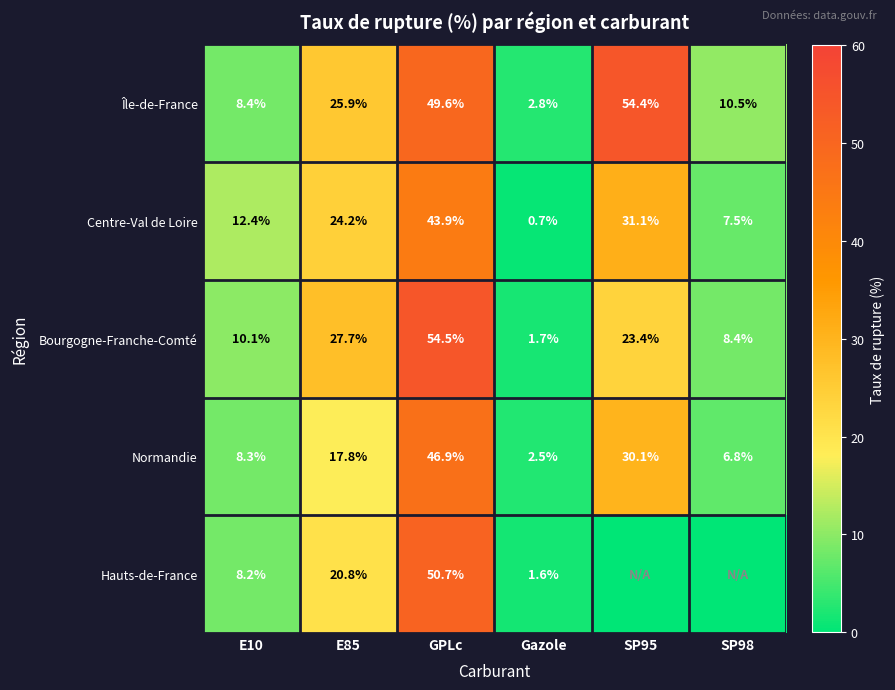

What is the difference between the second highest and second lowest values in the Normandie series?

23.3